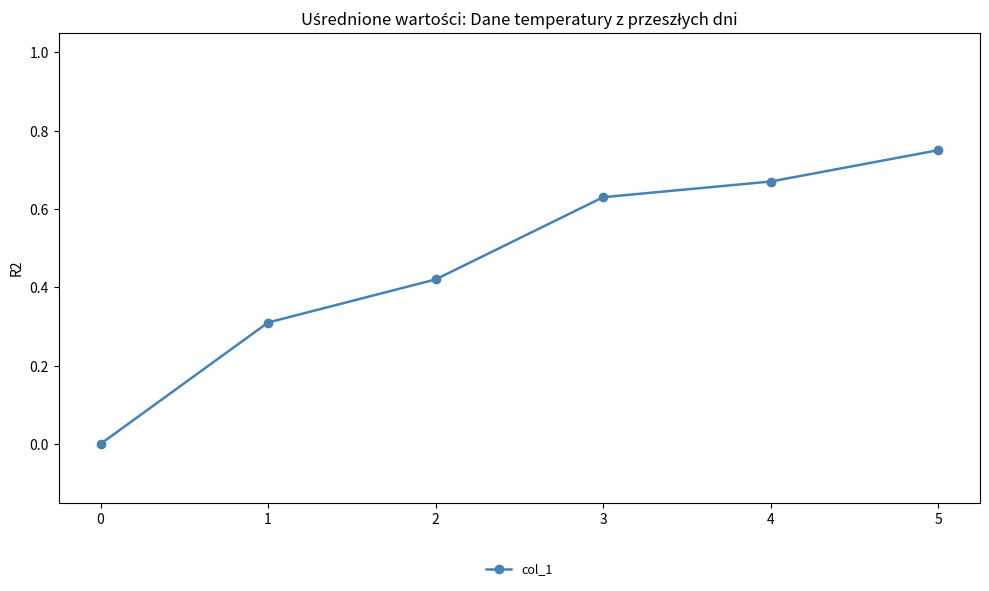

List the labels in order of value, largest first.

5, 4, 3, 2, 1, 0